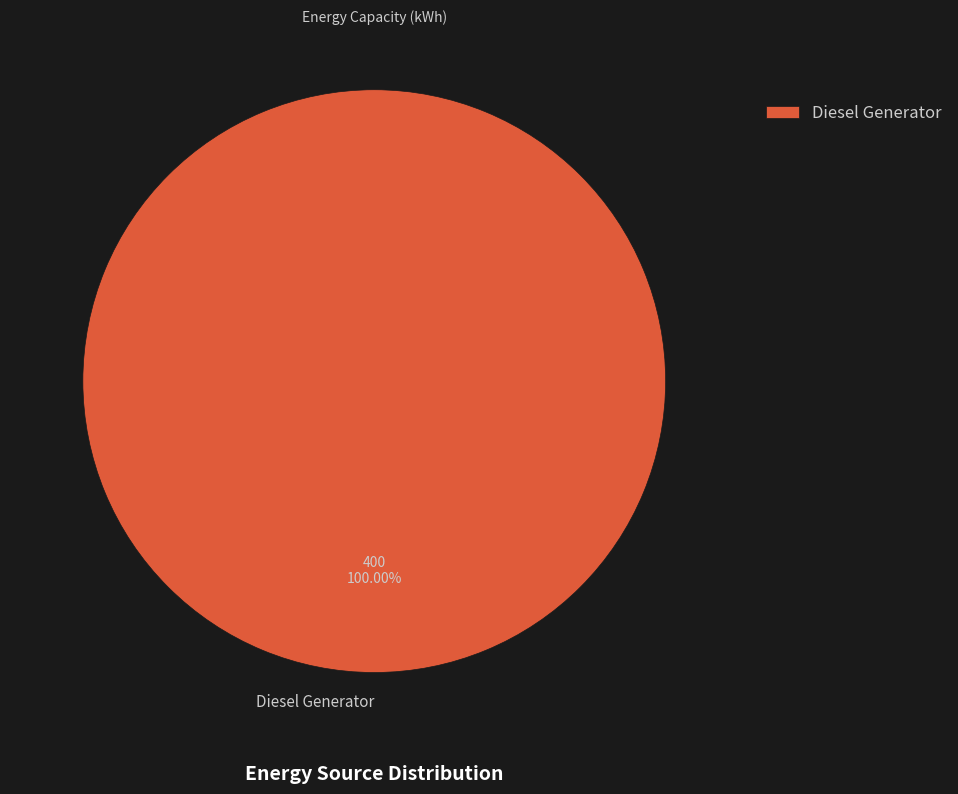

True or false: Diesel Generator accounts for 91% of the total.

False